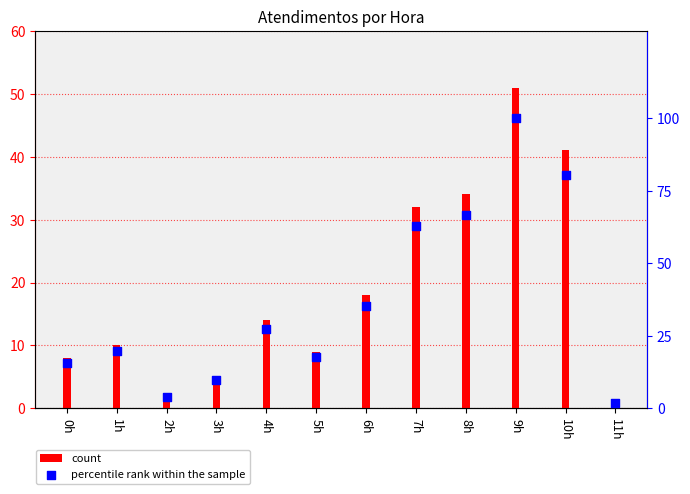

Which series contains the lowest Y value?

count